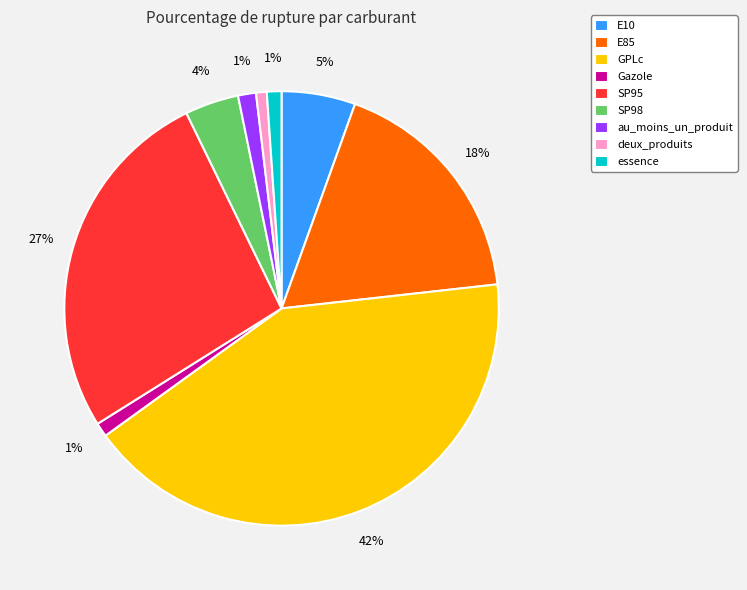

How many slices are in this pie chart?

9